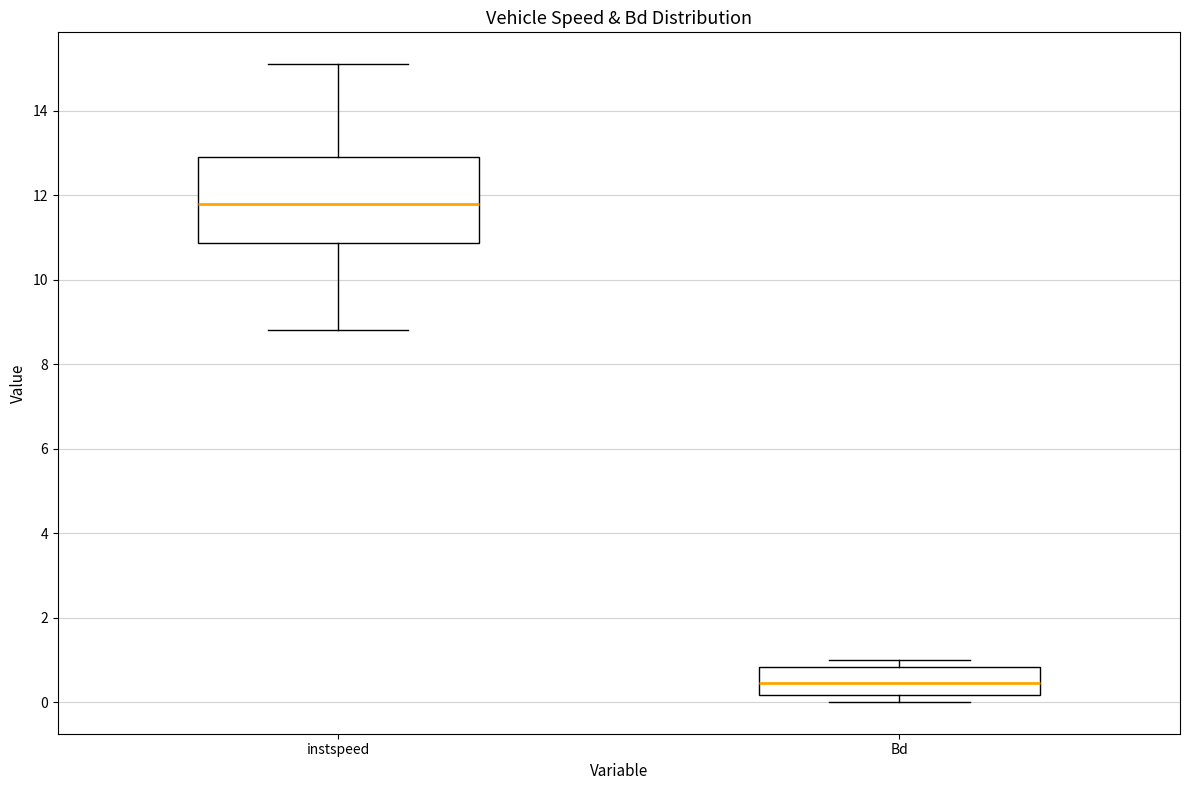

Reading left to right, read every box against the y-axis: the position of its median line, the range the box covers, and the ends of its whiskers. The values are not printed on the chart, so give them approximately, as read against the axis.

instspeed: median 11.8, box 10.8 to 13.0, whiskers 8.8 to 15.2
Bd: median 0.4, box 0.2 to 0.8, whiskers 0.0 to 1.0